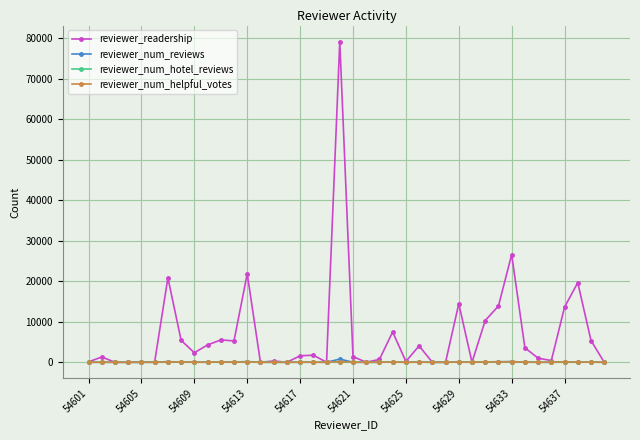

What is the maximum value shown in the chart?

79231